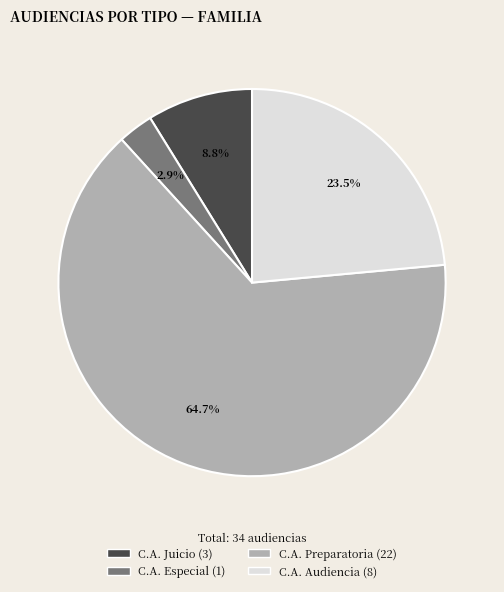

Does any single category account for the majority?

Yes